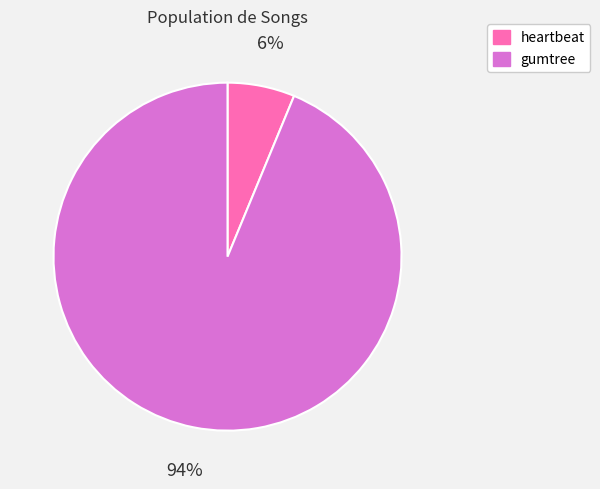

Does gumtree represent more than half of the total?

Yes